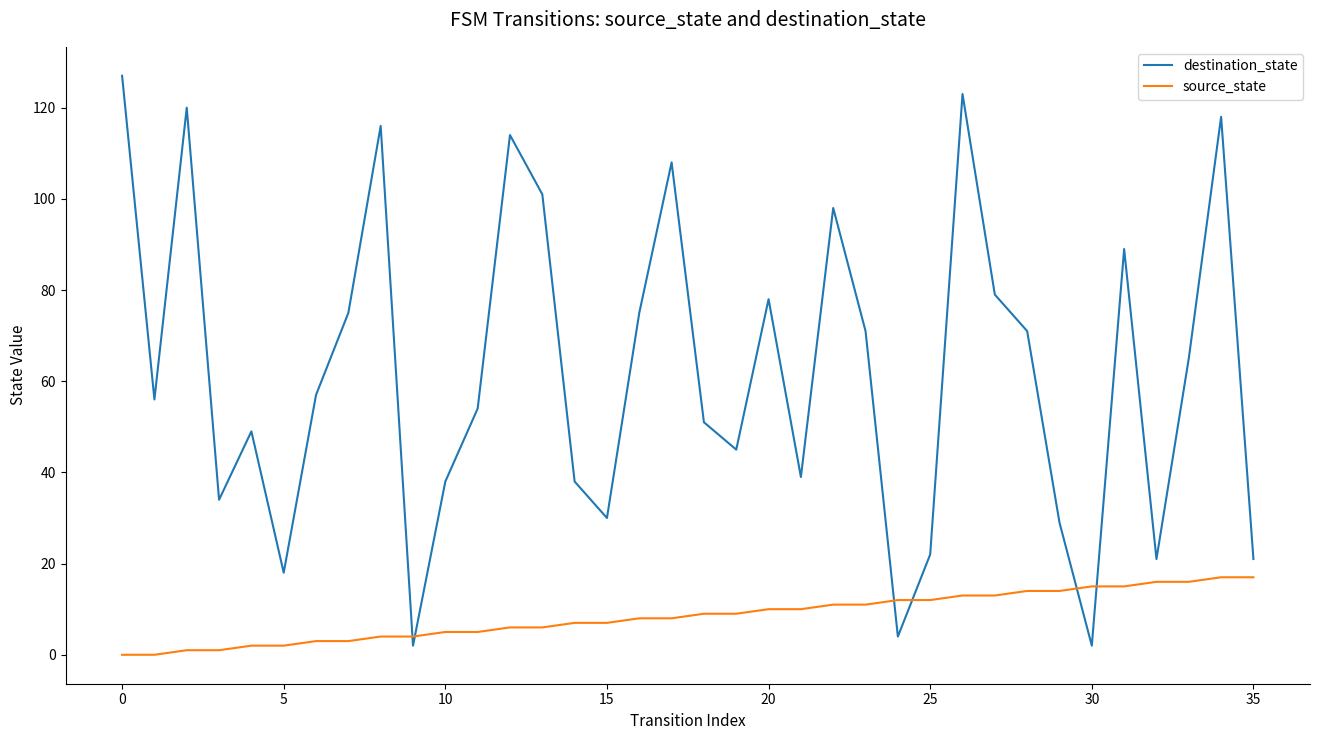

Does the chart have visible grid lines?

No